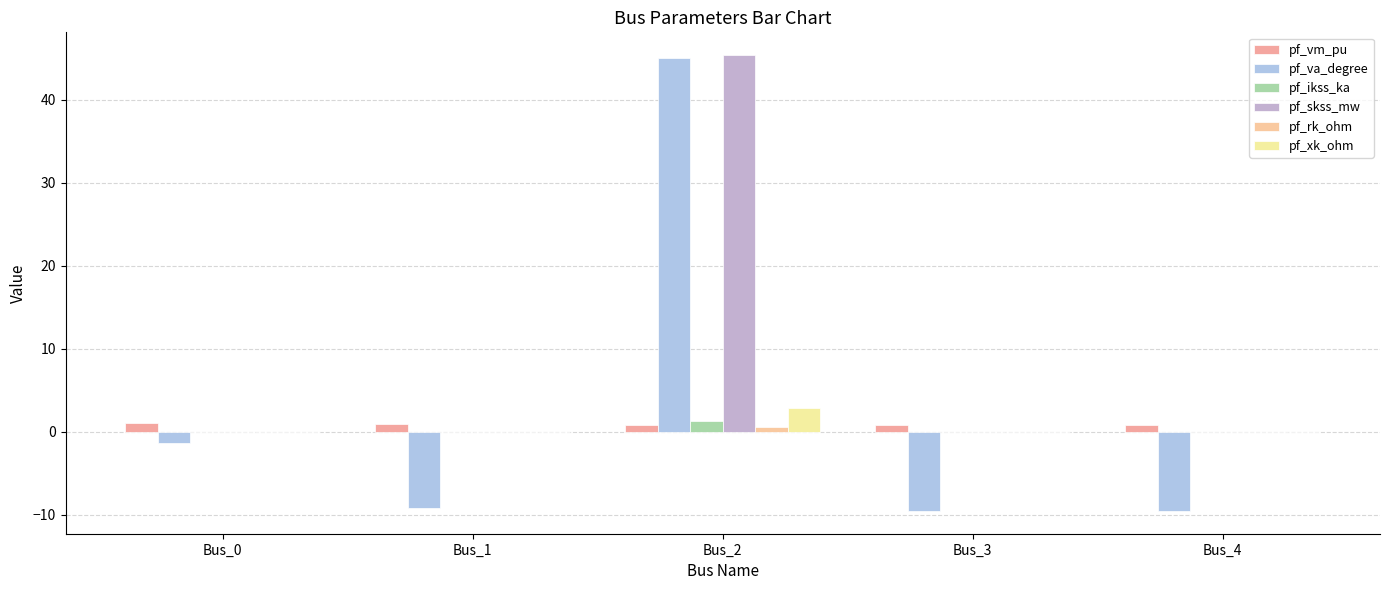

Count the number of data series in this chart.

6